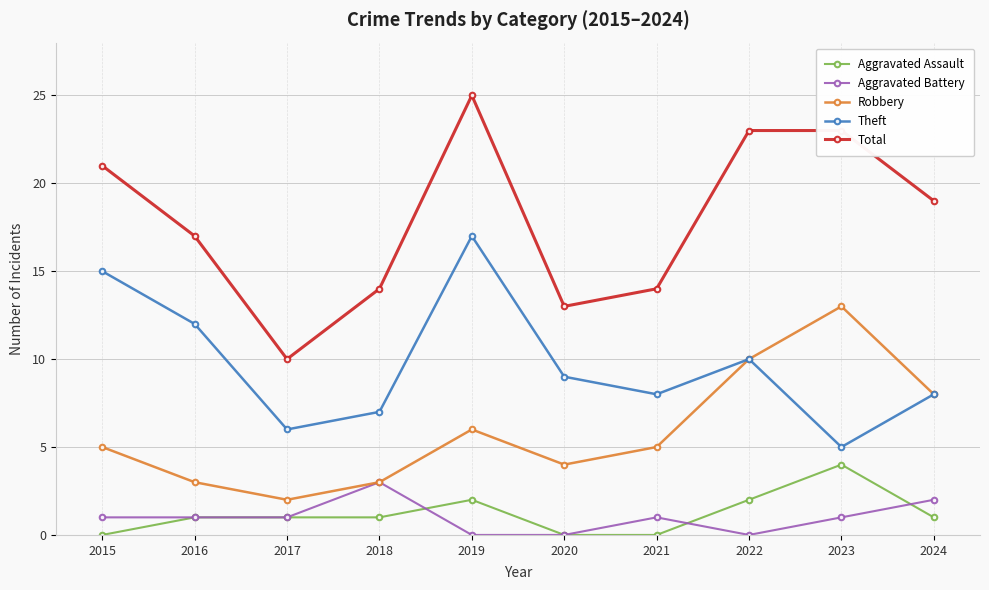

What value does the Theft series have at 2020, to the nearest 10?

10